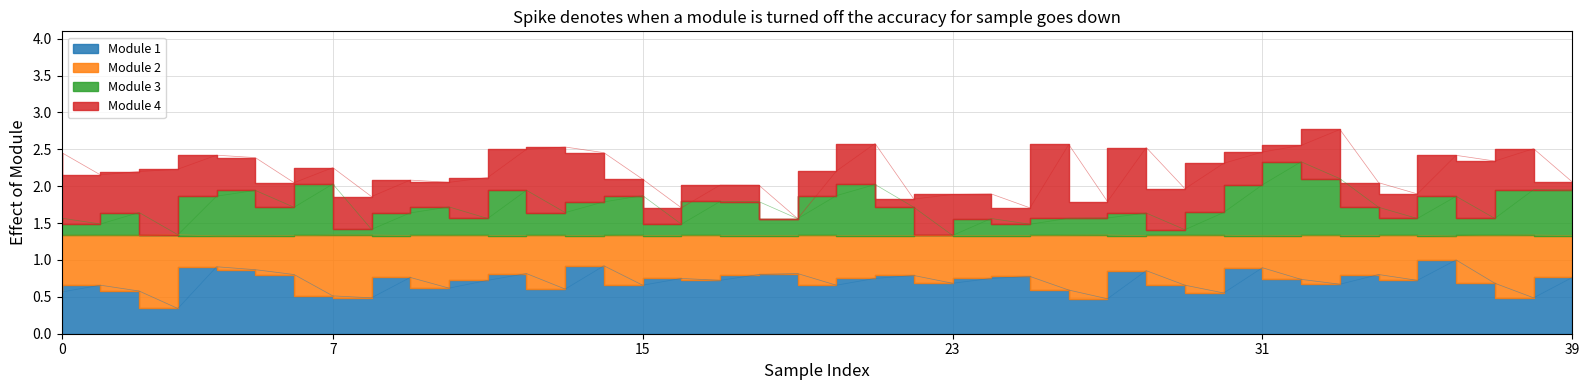

How many interior local valleys does the Module 1 (Posesion Local %) series have?

13